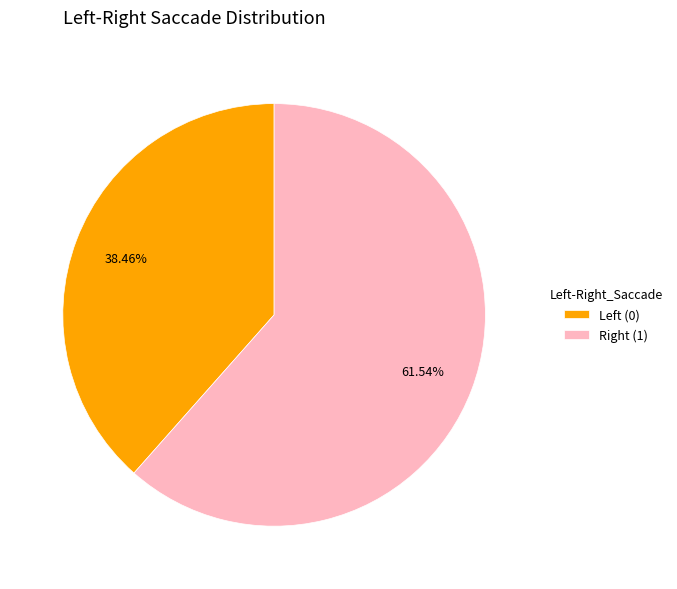

Count the number of slices in the pie.

2